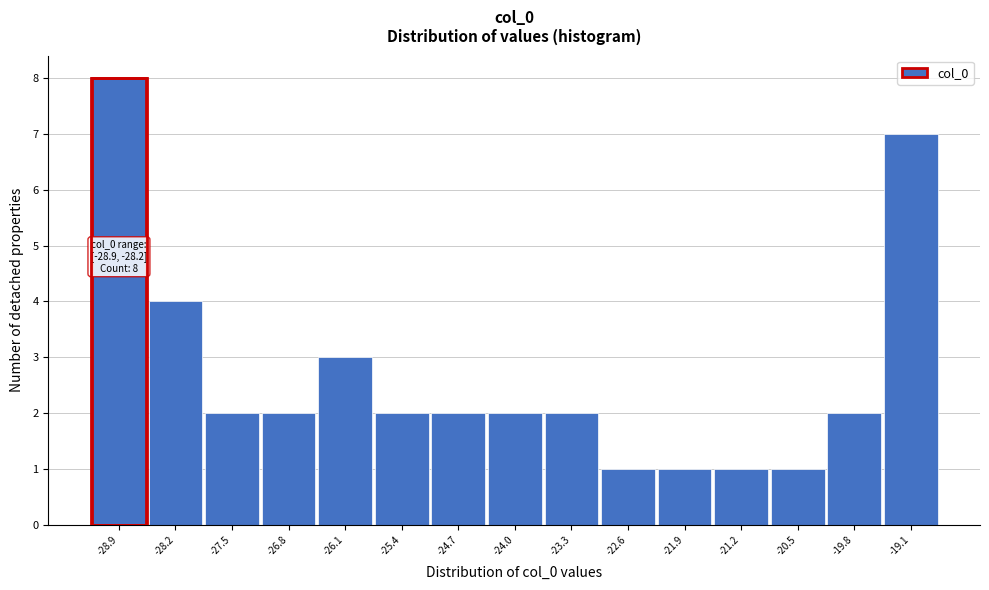

Reading left to right, transcribe all the data shown in this chart.

8	4	2	2	3	2	2	2	2	1	1	1	1	2	7